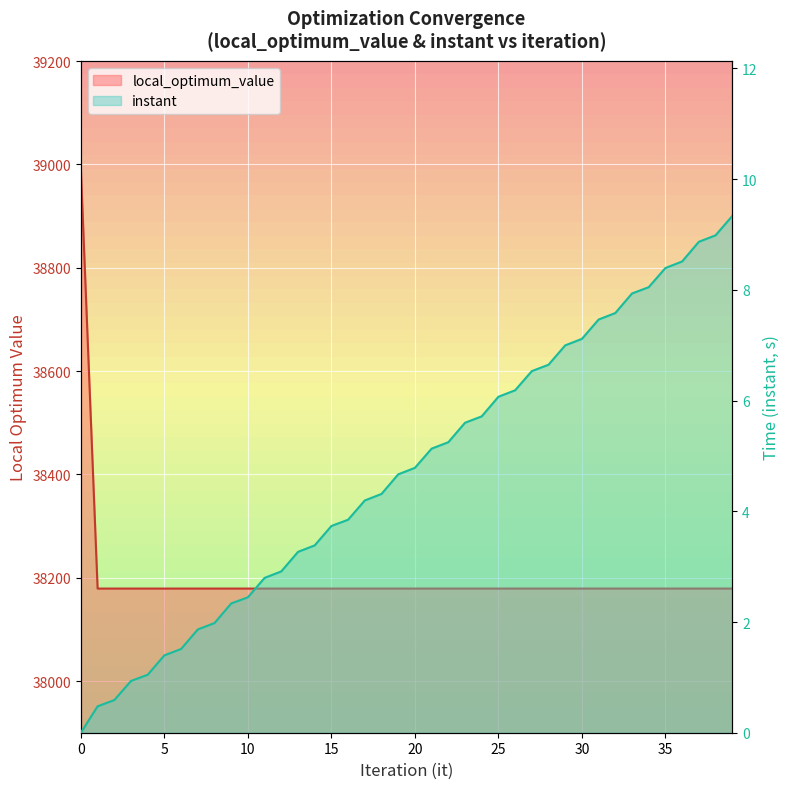

Which series has the largest total across all categories?

local_optimum_value